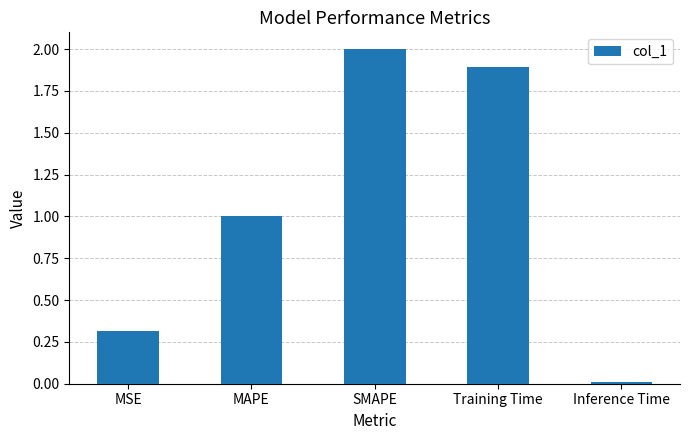

List the labels in order of value, smallest first.

Inference Time, MSE, MAPE, Training Time, SMAPE